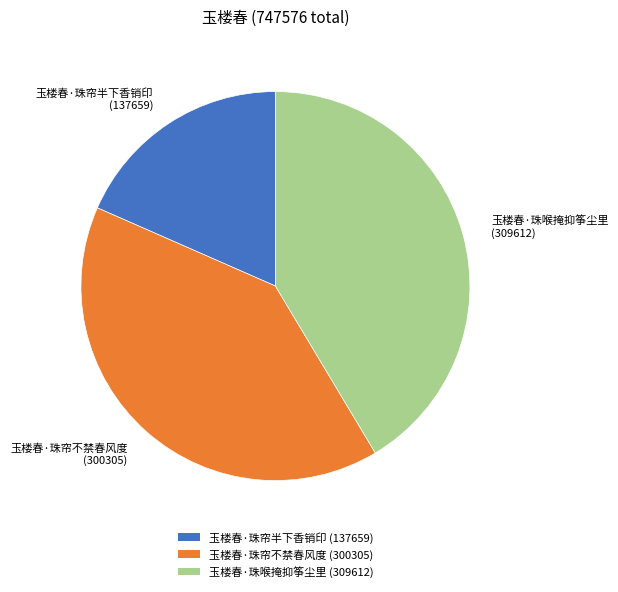

Count the number of slices in the pie.

3